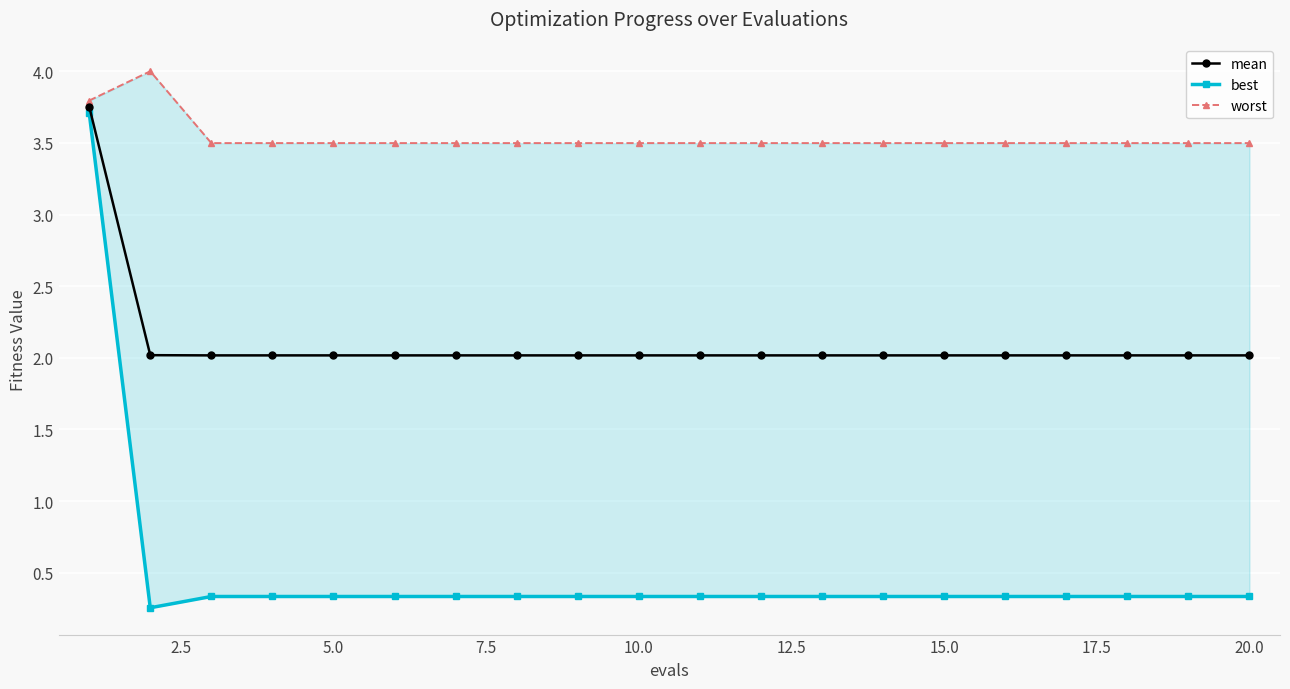

What is the value of the mean point at the 20th from the left?

2.0